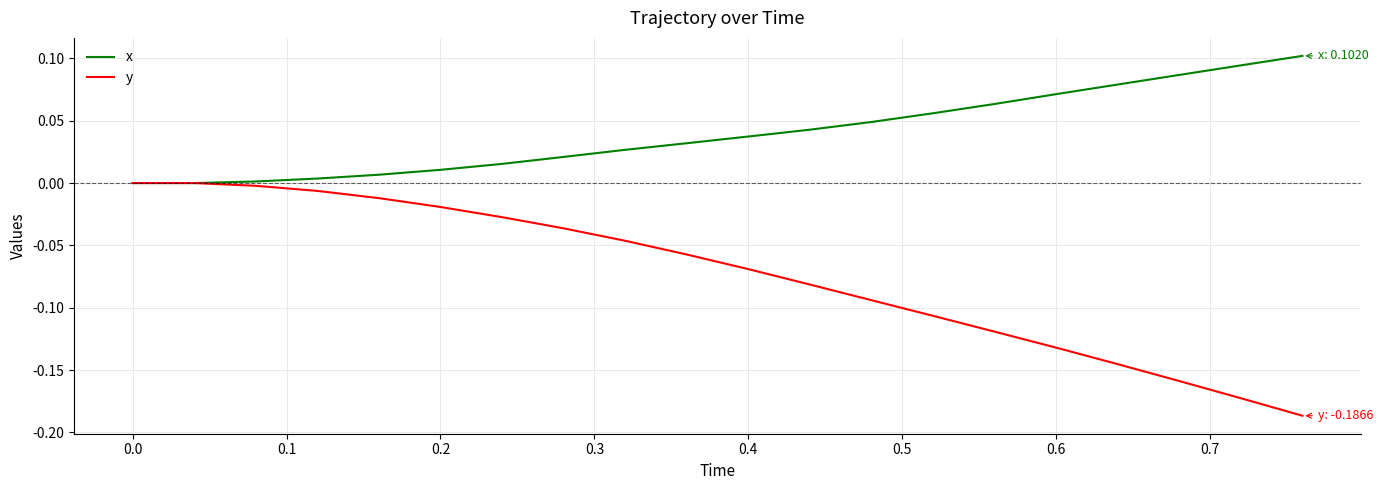

List the series in order of their peak value, lowest first.

y, x